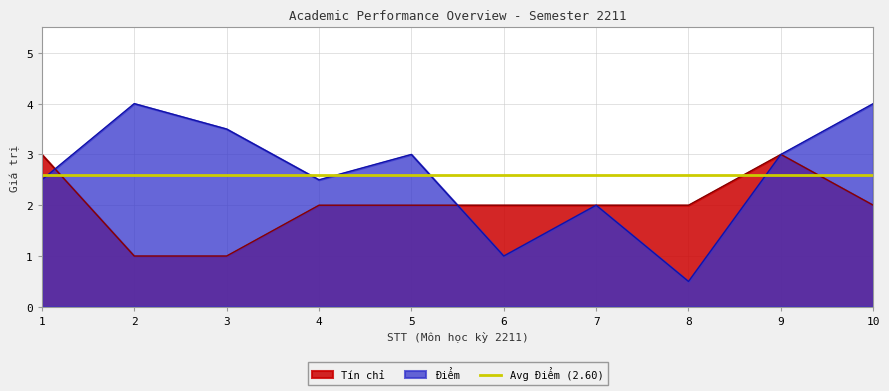

At which category does Tín chỉ reach its first local peak?

9